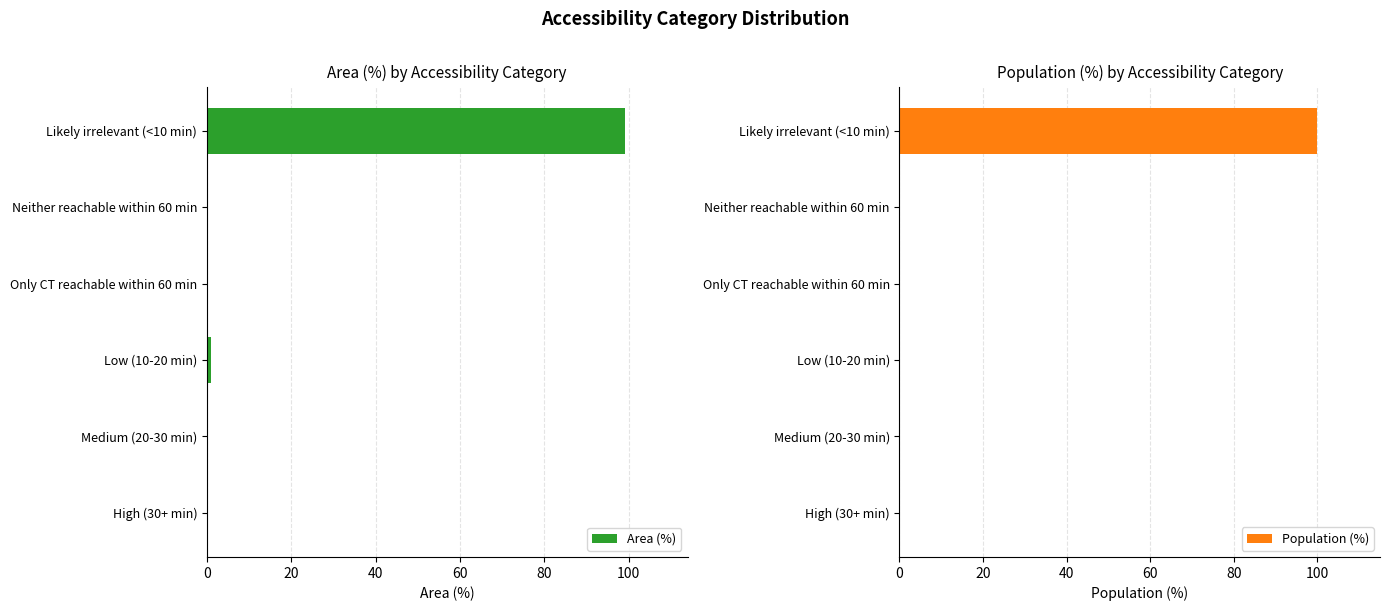

Are the bars grouped side by side (vs. stacked)?

Yes